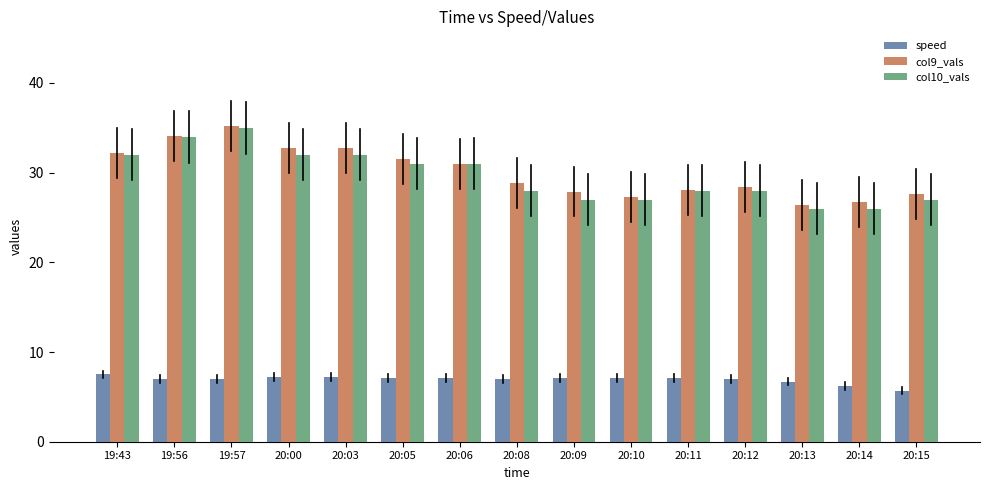

At which label does col10_vals reach its peak?

19:57